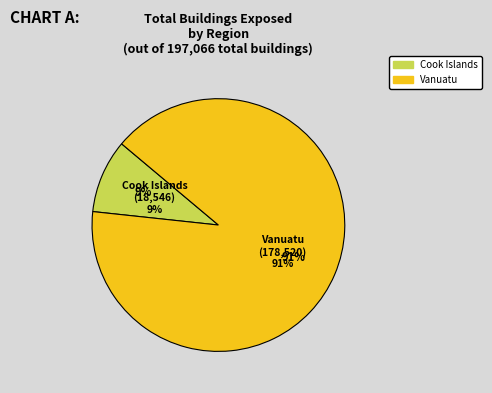

Which has a higher value, Cook Islands or Vanuatu?

Vanuatu